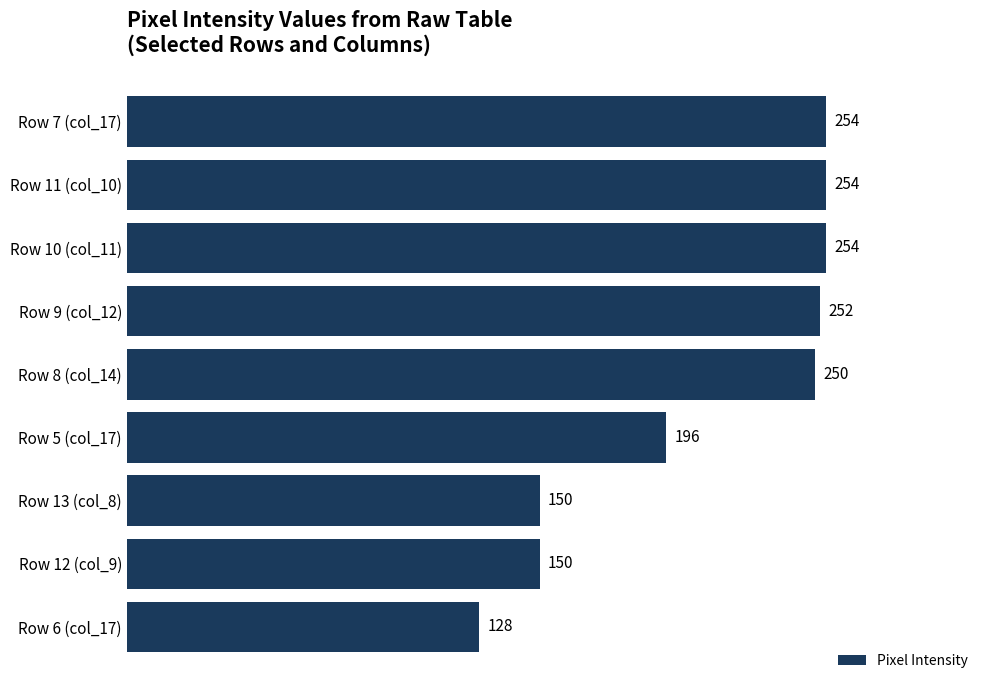

What is the change in value from Row 6 (col_17) to Row 13 (col_8)?

+22